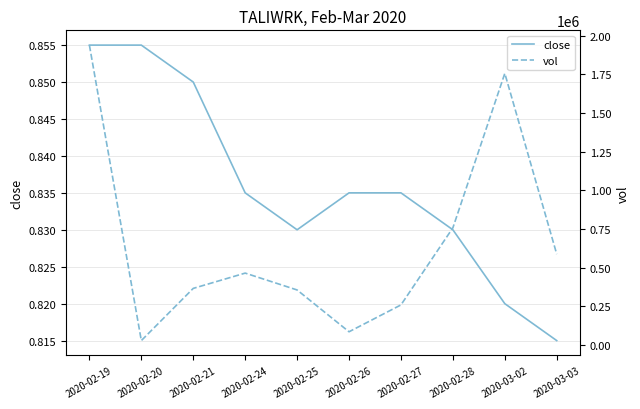

True or false: vol and close cross at least once.

False